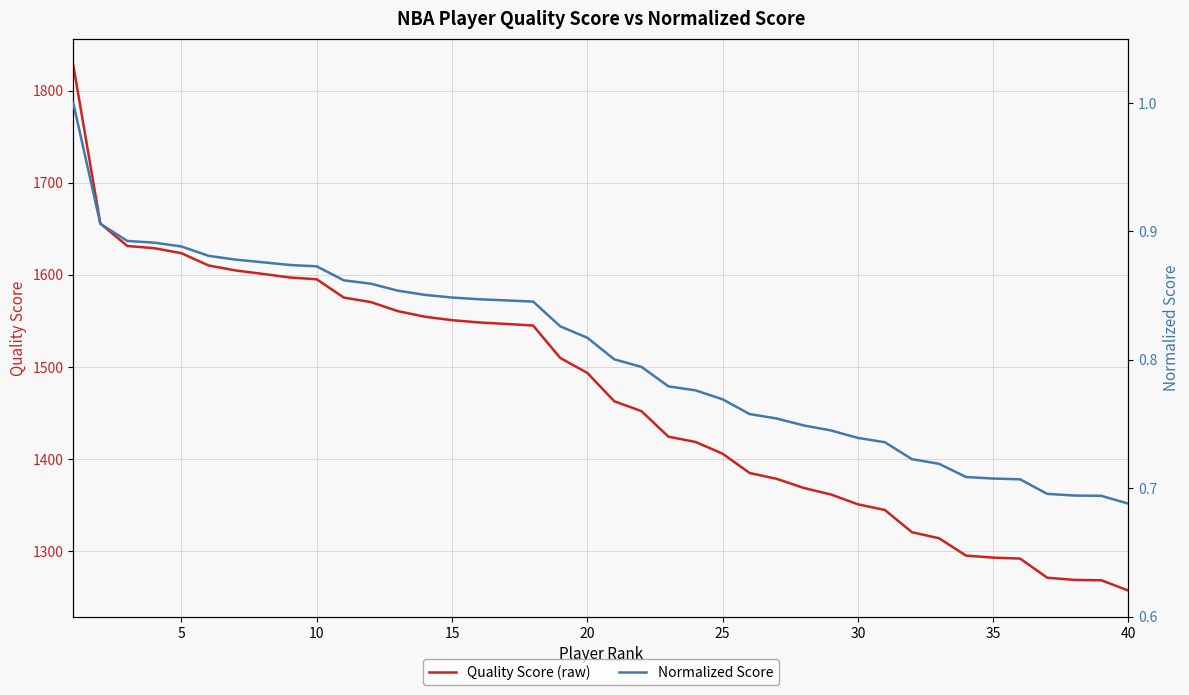

What is the difference between the maximum and minimum values in the Normalized Score series?

0.3